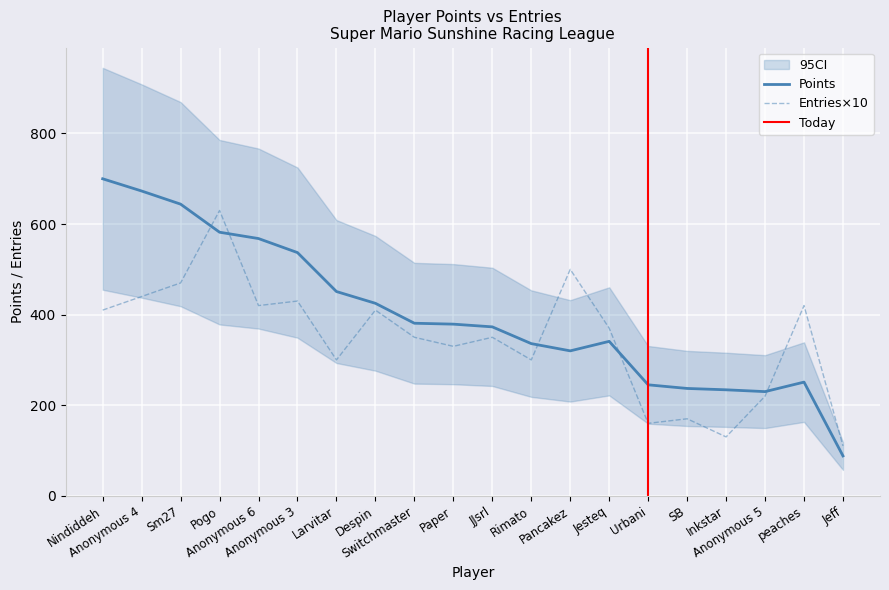

How many values in the Entries series exceed 370?

9